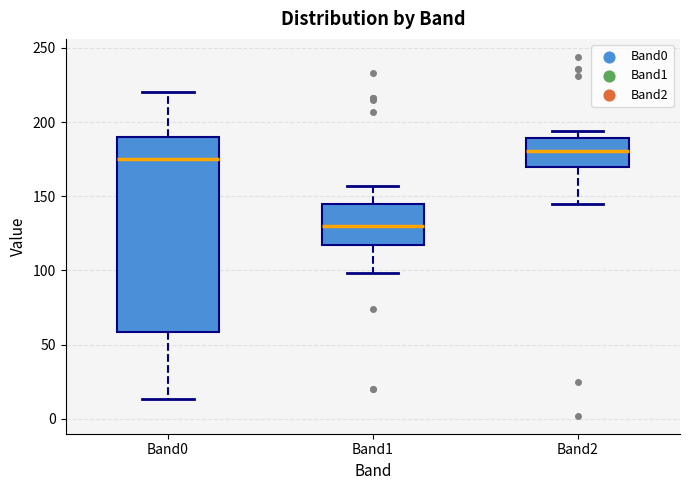

Reading left to right, transcribe this box plot: for each box, give where its median line is, the range the box spans, and where its two whiskers end, as read against the y-axis. The values are not printed on the chart, so give them approximately, as read against the axis.

Band0: median 175, box 60 to 190, whiskers 15 to 220
Band1: median 130, box 115 to 145, whiskers 100 to 155
Band2: median 180, box 170 to 190, whiskers 145 to 195